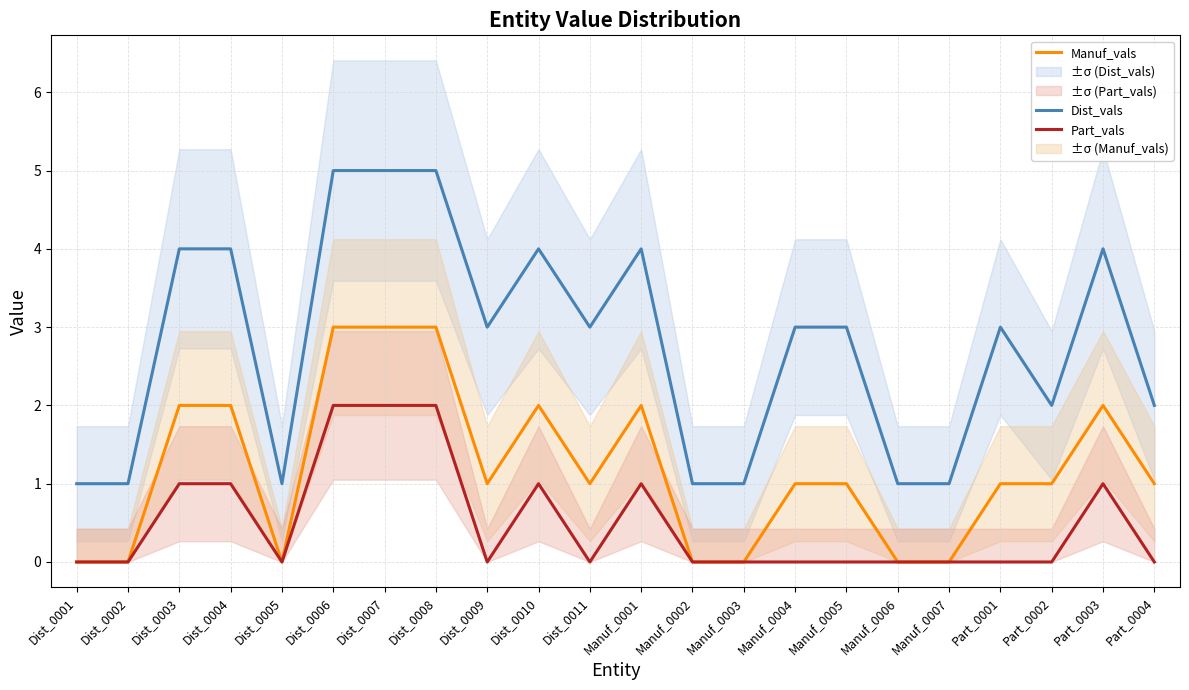

What is the difference between the second highest and minimum values in the Manuf_vals series?

3